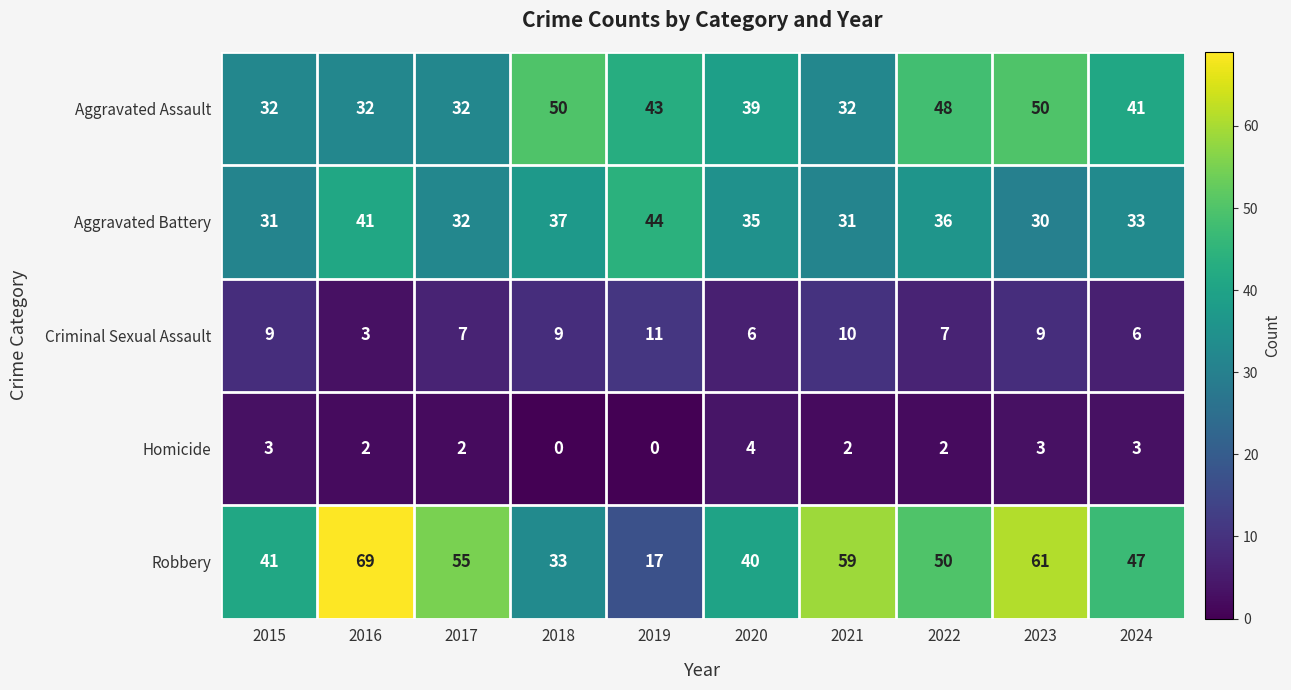

At which category is the sum across all series the highest?

2023